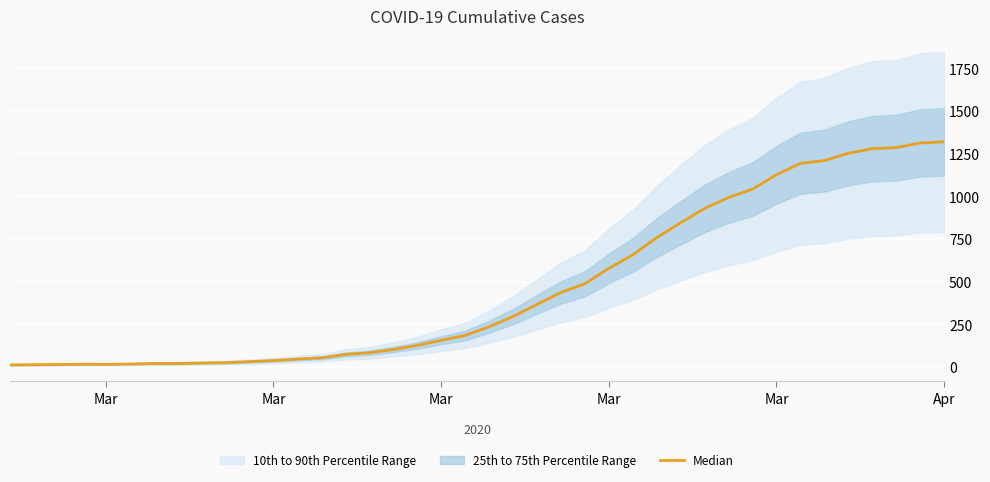

Is it true that the value at 29 is 599?

False